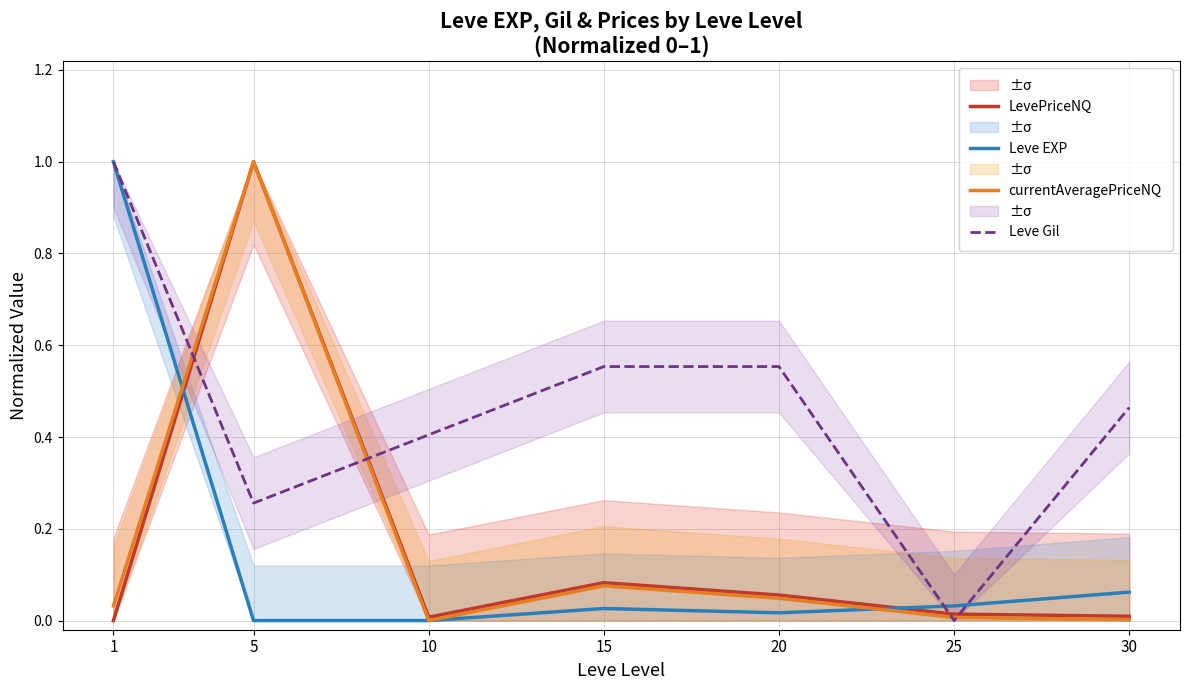

The value of LevePriceNQ at 30 is 0.0. True or false?

True